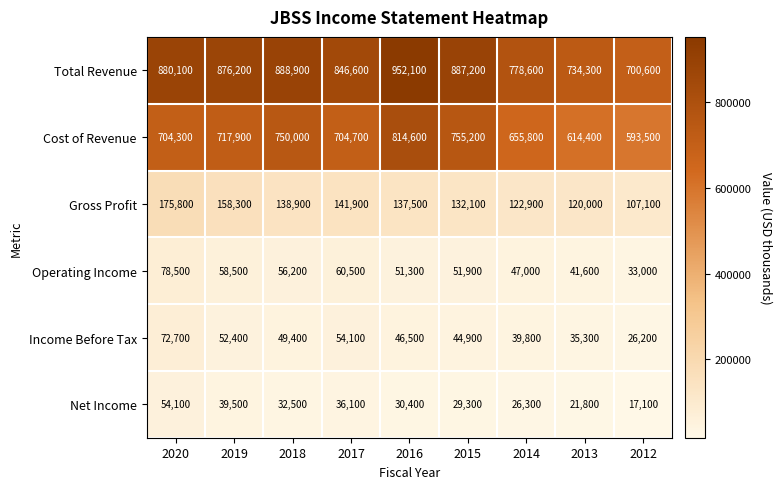

At how many categories does at least one series exceed 463155?

9